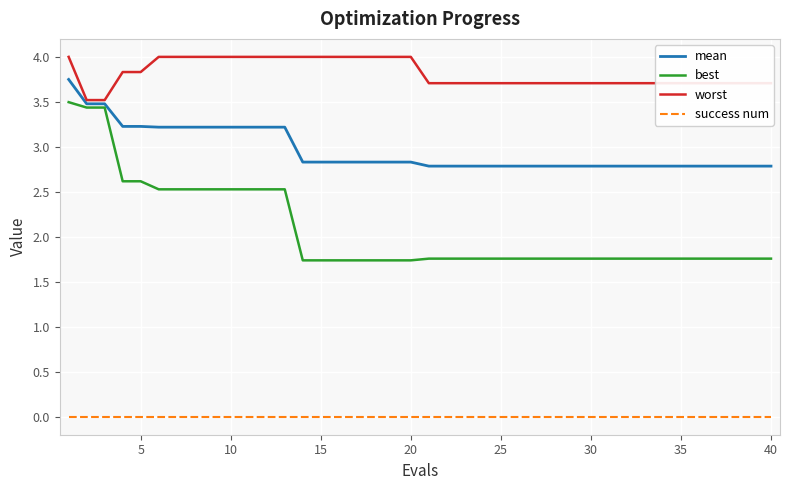

What is the greatest value displayed?

4.0